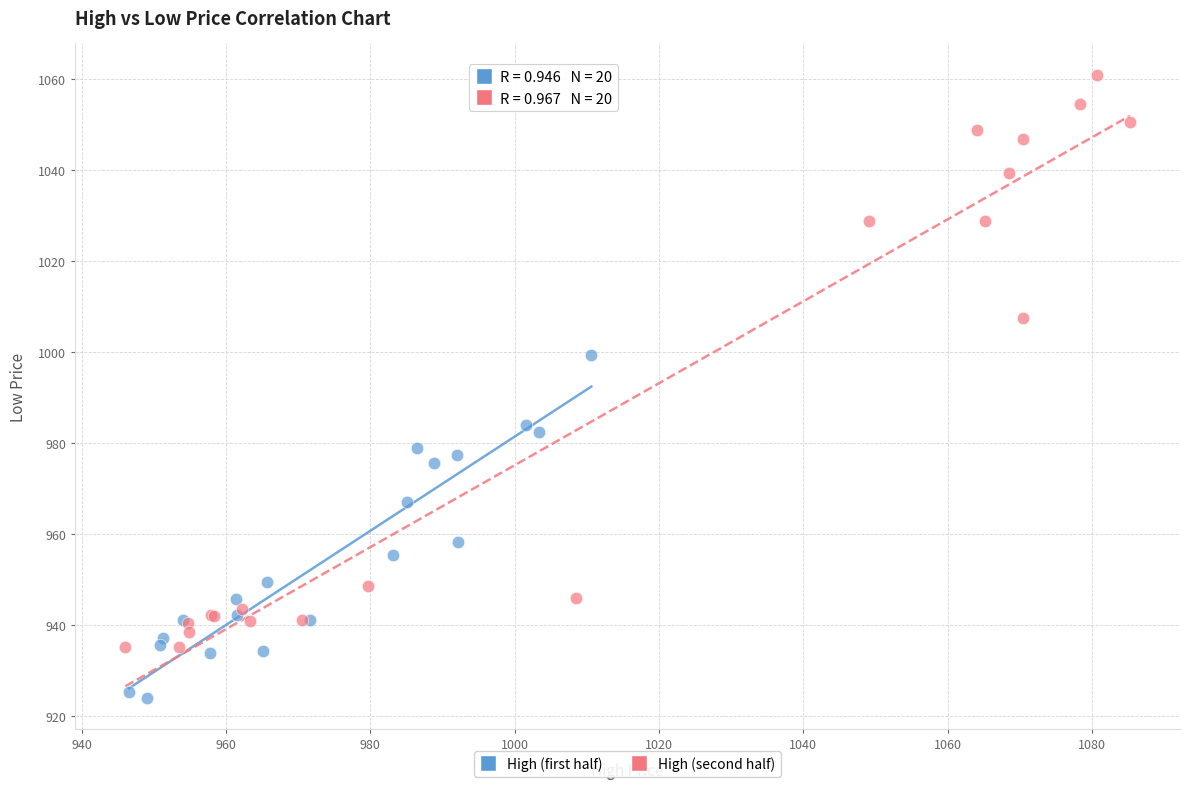

Which series has the largest Y range (max minus min)?

High (second half)